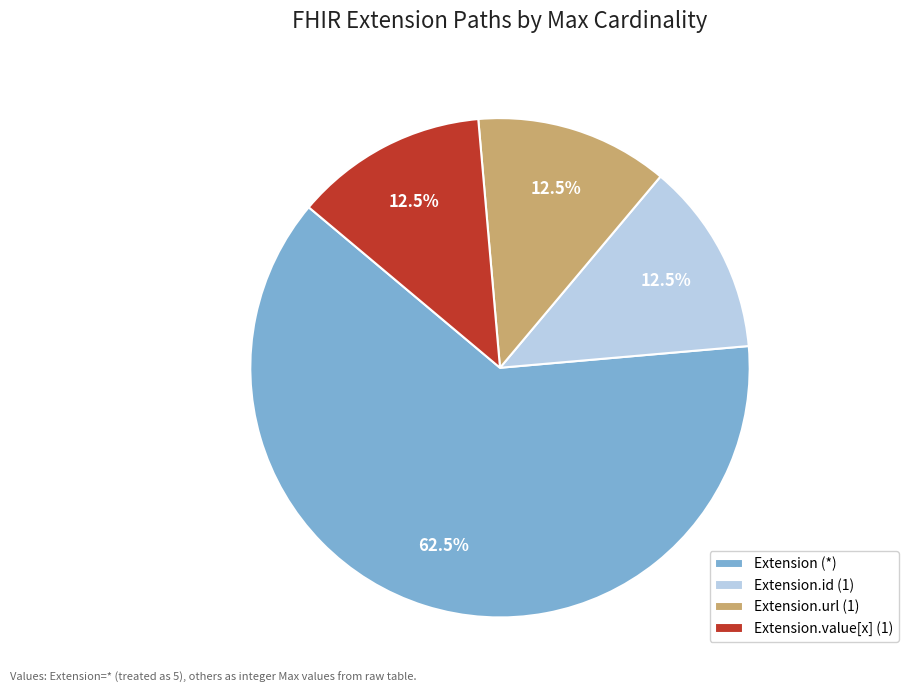

Combined, what portion of the pie is Extension.id (1) and Extension (*)?

75.0%